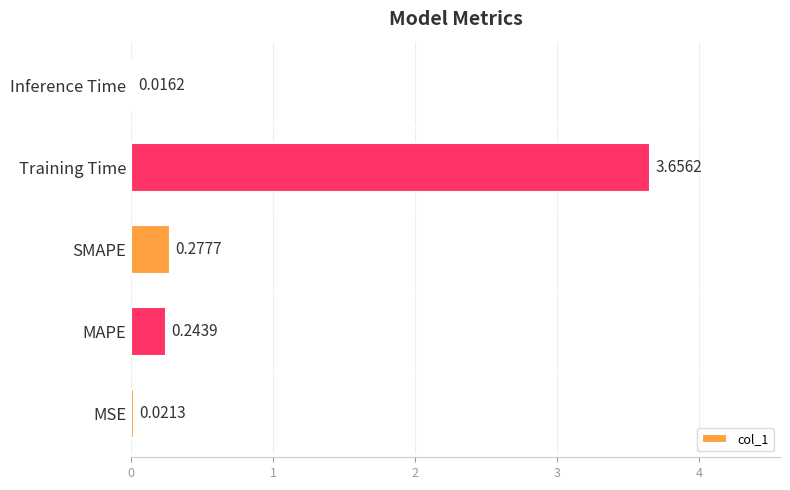

Where is the data nearest to the value 1?

SMAPE